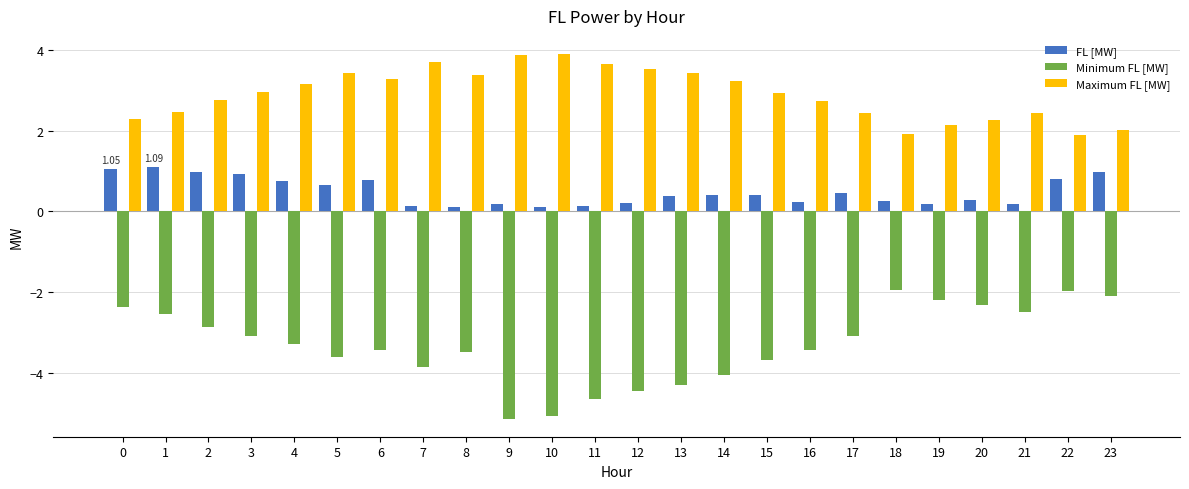

What is the lowest value of the Maximum FL [MW] series?

1.9